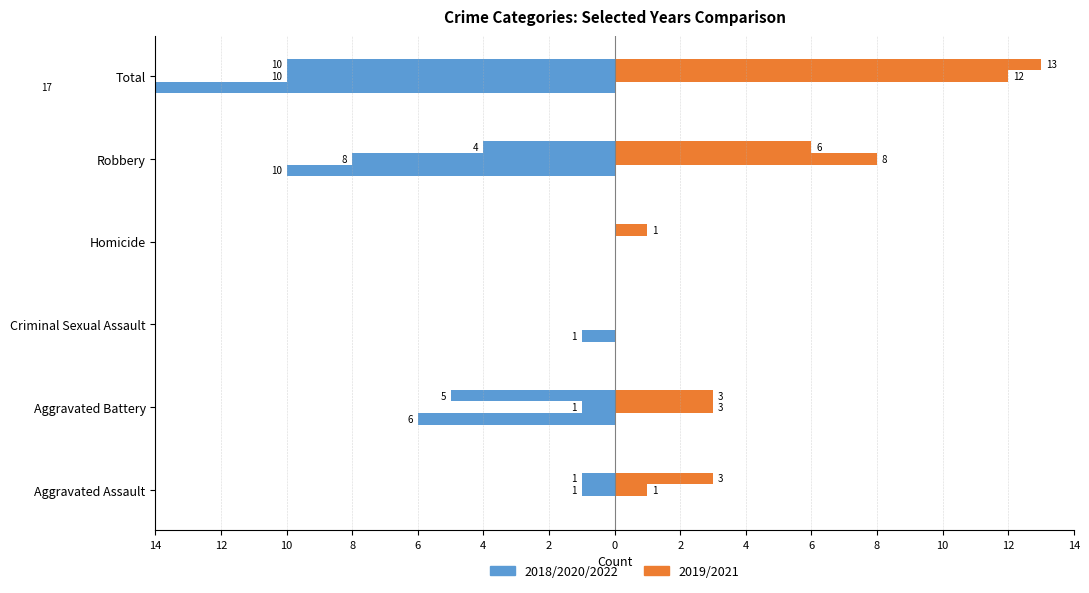

What is the label of the 2nd bar from the left?

Aggravated Battery